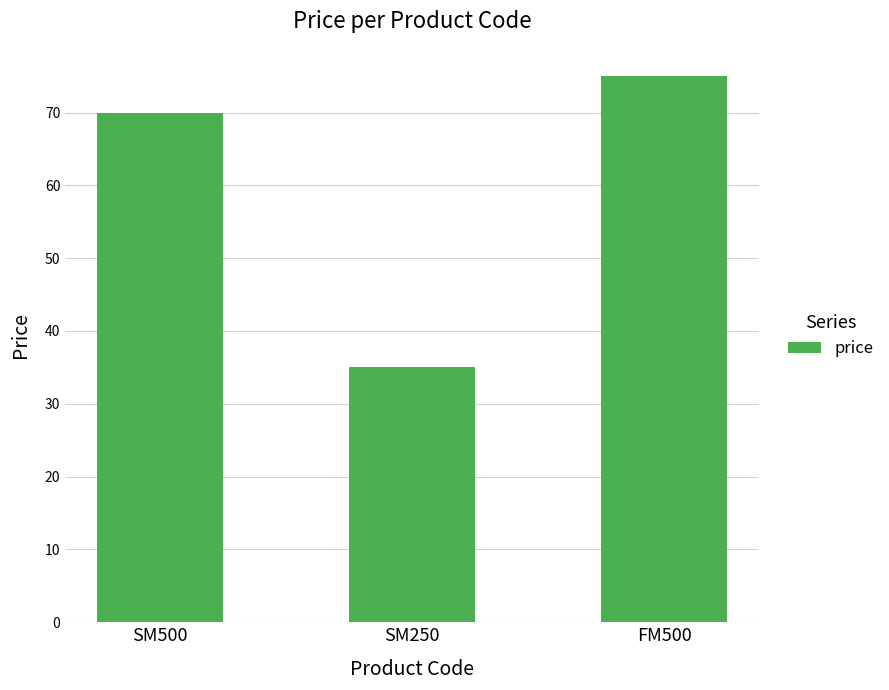

At which label is the value closest to 55?

SM500